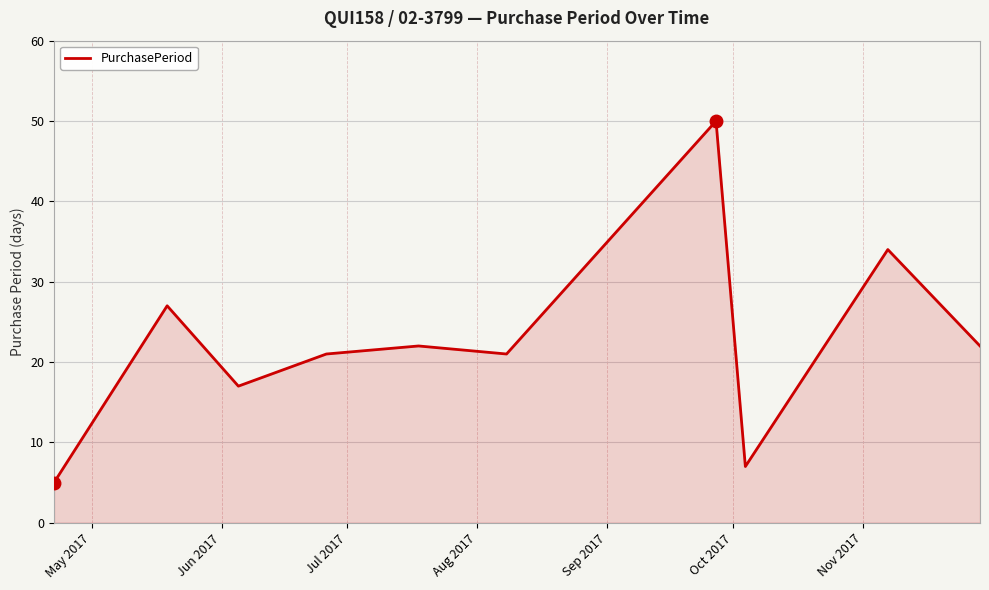

What is the difference between the maximum and minimum values?

45